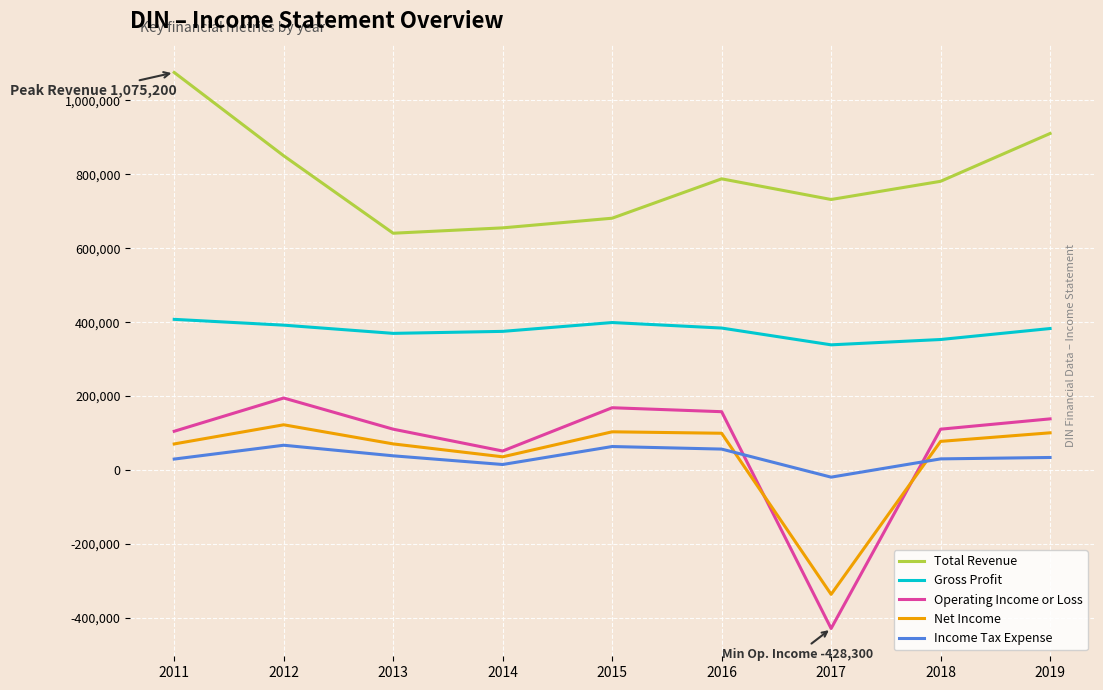

What are all the series names shown in the legend?

Total Revenue, Gross Profit, Operating Income or Loss, Net Income, Income Tax Expense